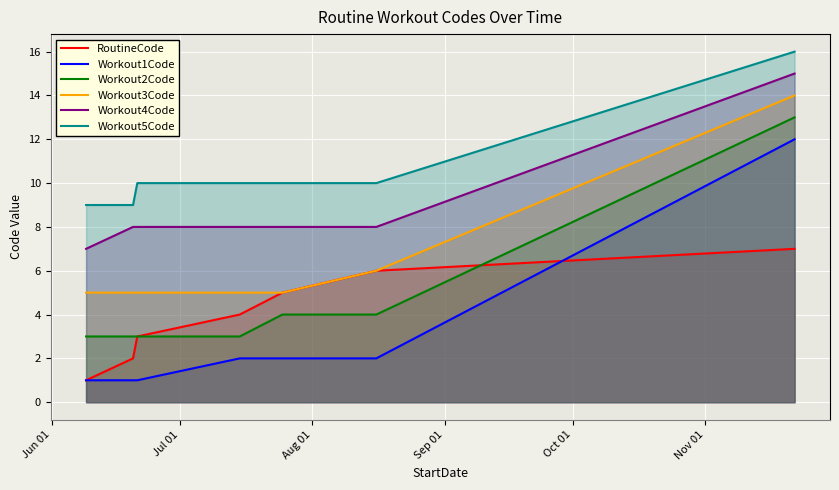

List the series in order of their peak value, lowest first.

RoutineCode, Workout1Code, Workout2Code, Workout3Code, Workout4Code, Workout5Code